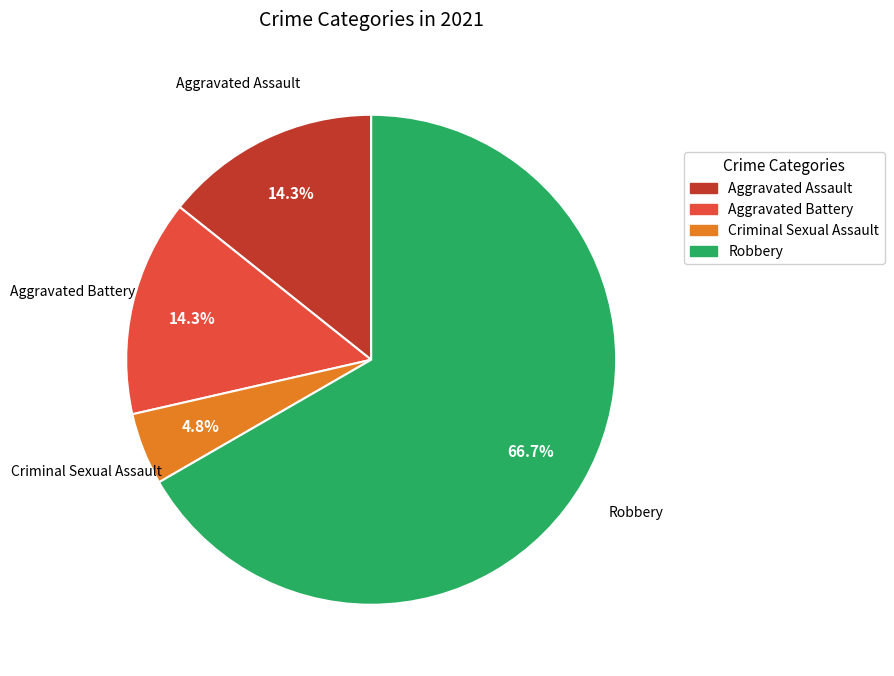

What percentage is the Criminal Sexual Assault slice, to the nearest percent?

5%